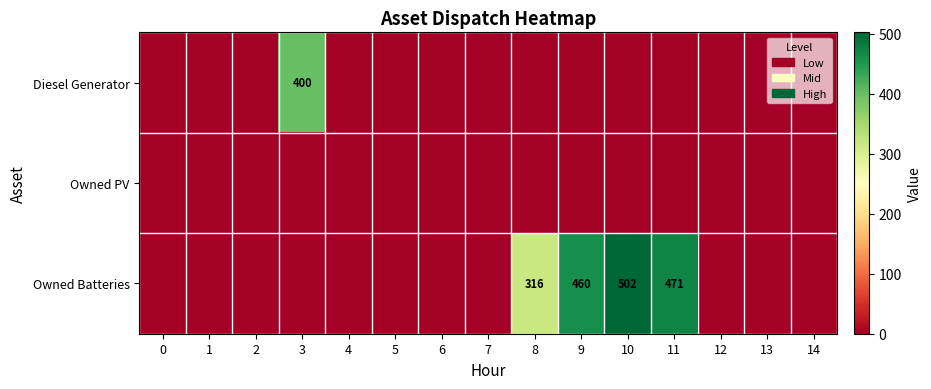

Reading left to right, list all the values displayed in this chart.

row_0: 0	0	0	400	0	0	0	0	0	0	0	0	0	0	0
row_1: 0	0	0	0	0	0	0	0	0	0	0	0	0	0	0
row_2: 0	0	0	0	0	0	0	0	316	460	502	471	0	0	0